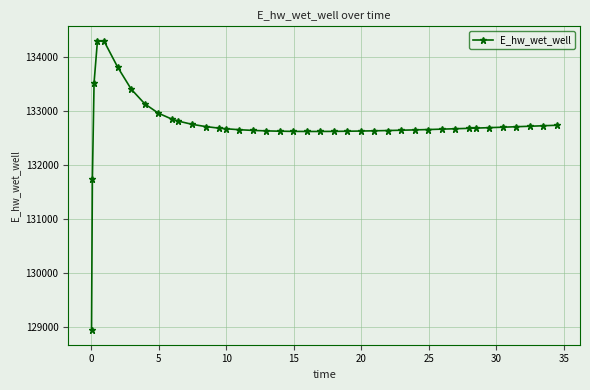

What is the value of the 24th point from the left?

132624.7